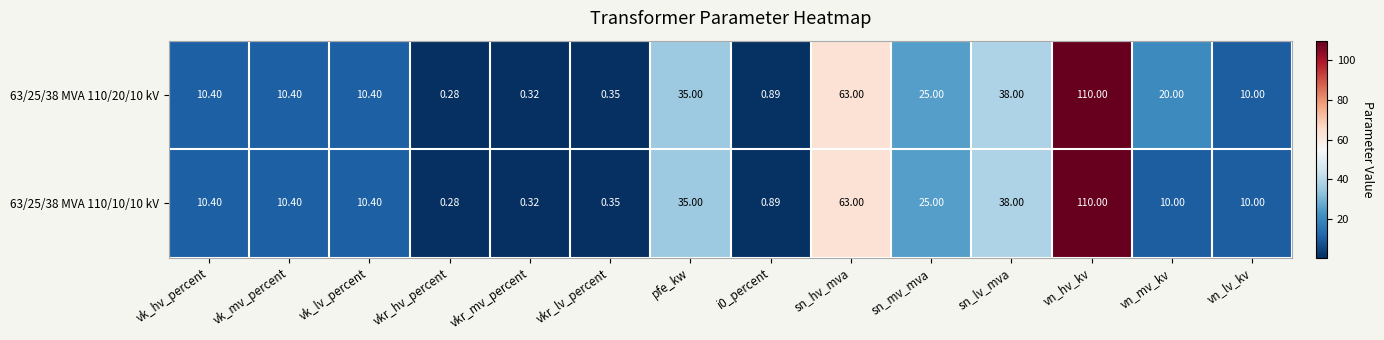

Is the value of 63/25/38 MVA 110/20/10 kV at vn_mv_kv greater than the value of 63/25/38 MVA 110/10/10 kV at vkr_hv_percent?

Yes